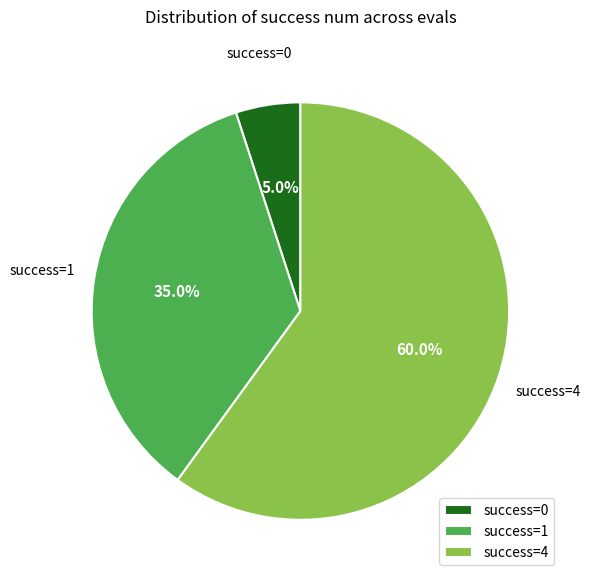

Is there any slice that represents more than half of the pie?

Yes